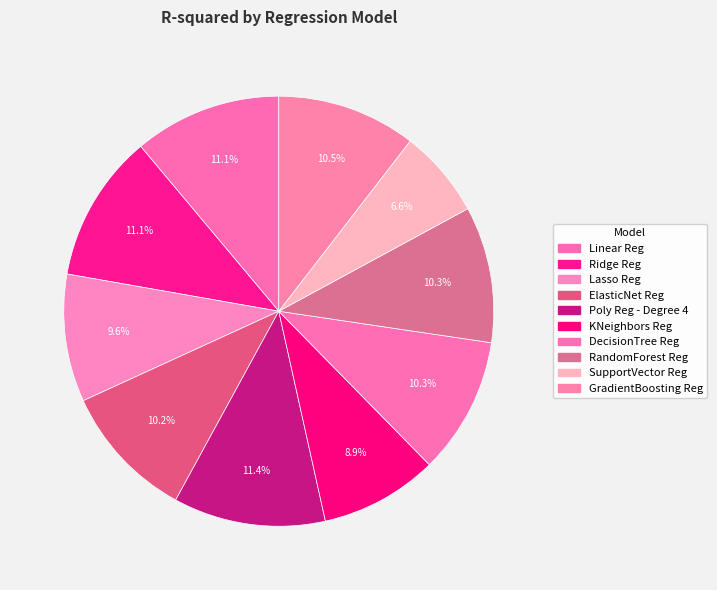

To the nearest percent, what is the average slice percentage?

10%